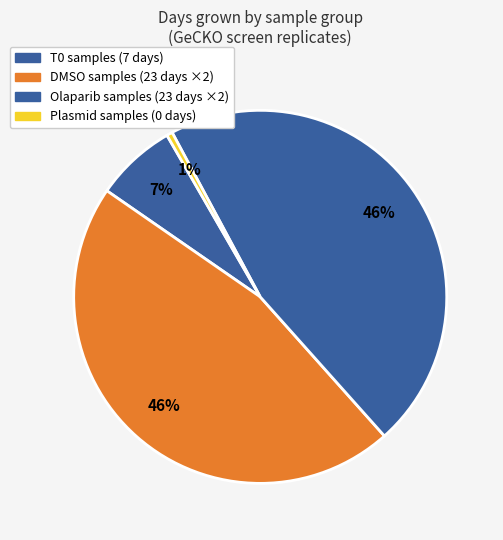

How many slices are in this pie chart?

4